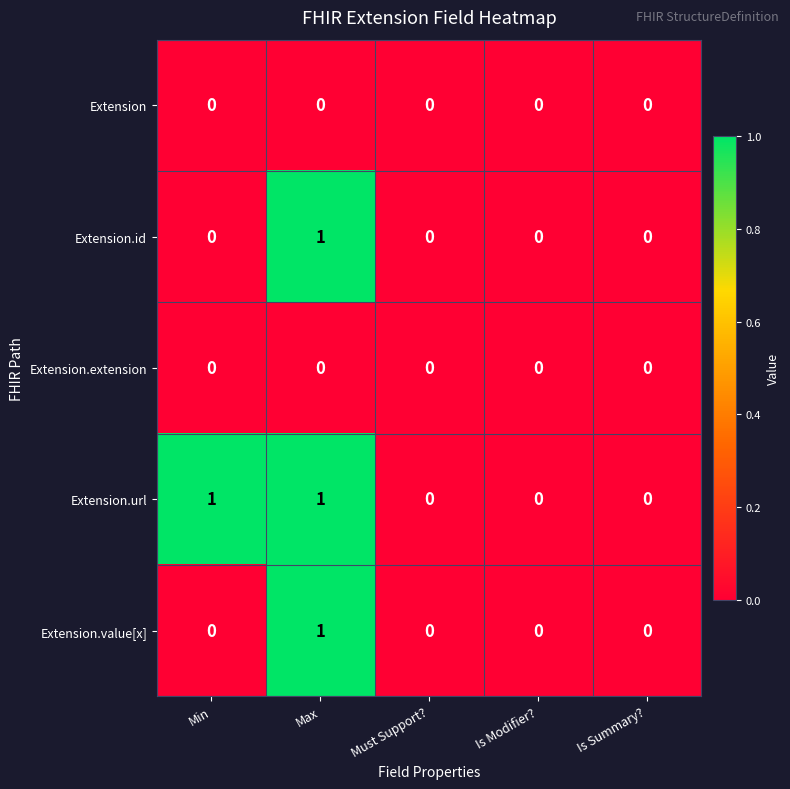

At which label does Extension.id reach its peak?

Max